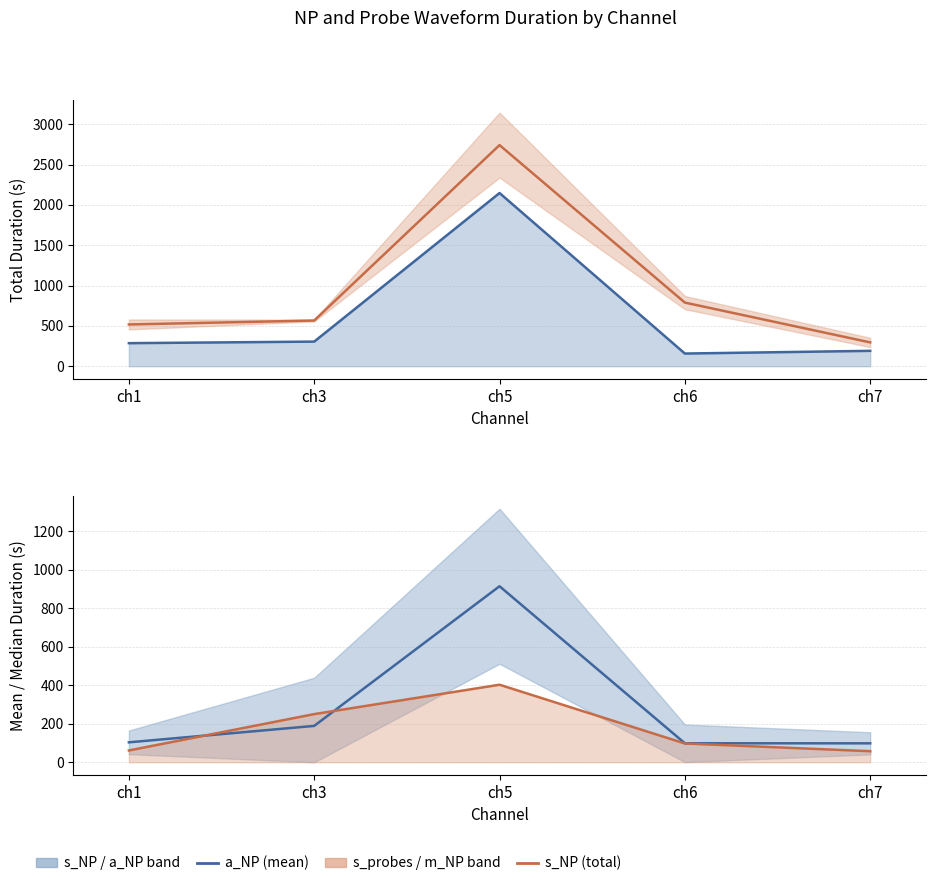

Does the chart have visible grid lines?

Yes